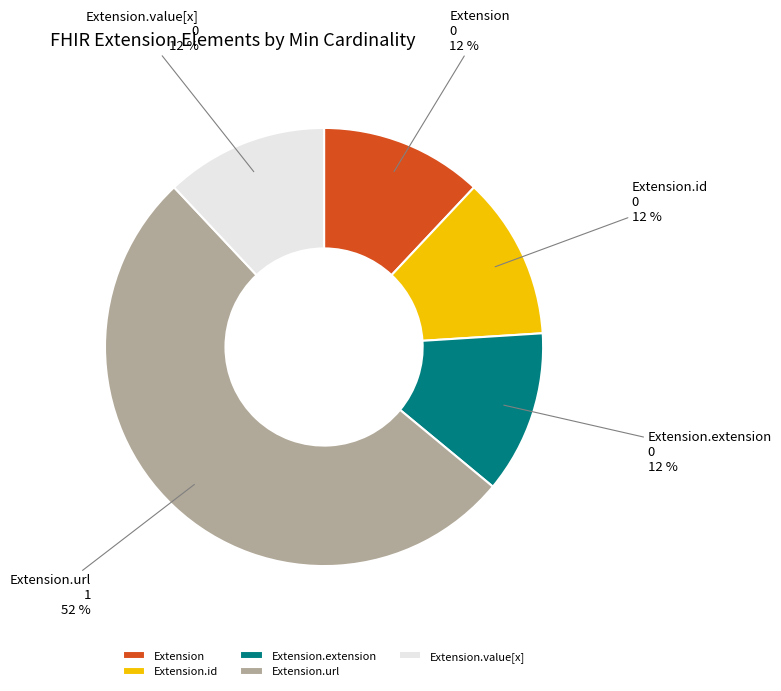

Which category has the biggest portion of the pie?

Extension.url